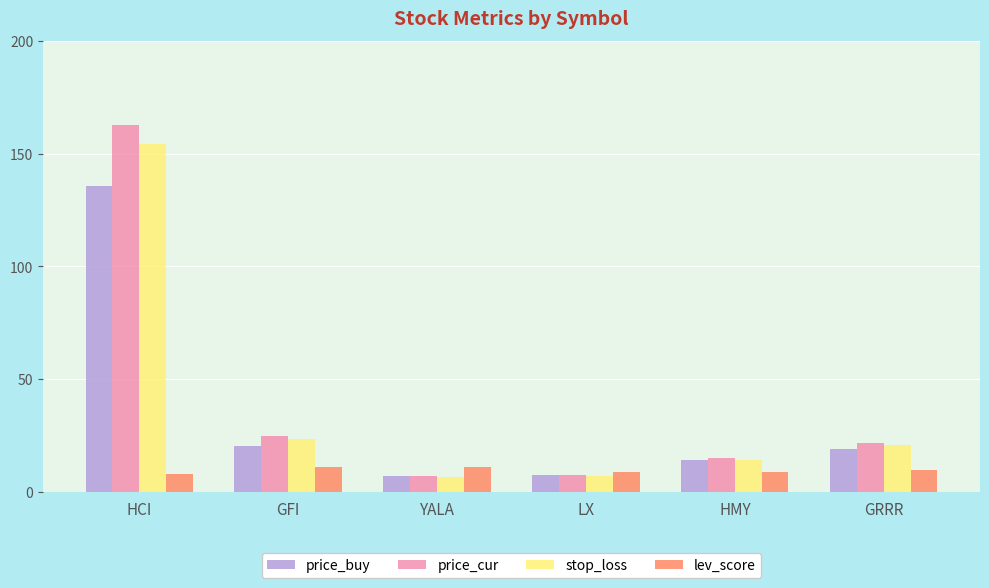

Is it true that lev_score equals 16.0 at HMY?

False